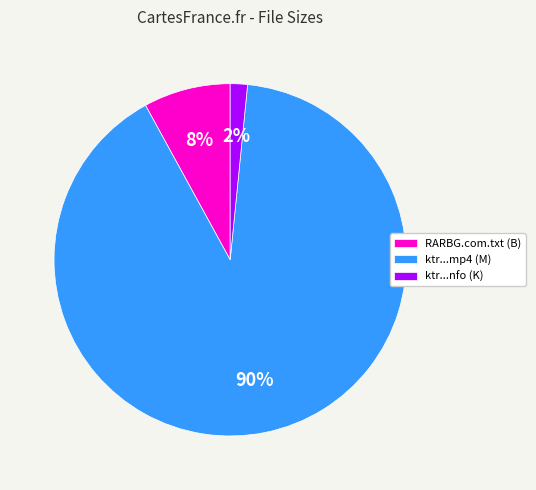

Do RARBG.com.txt (B) and ktr...nfo (K) together represent more than half of the pie?

No